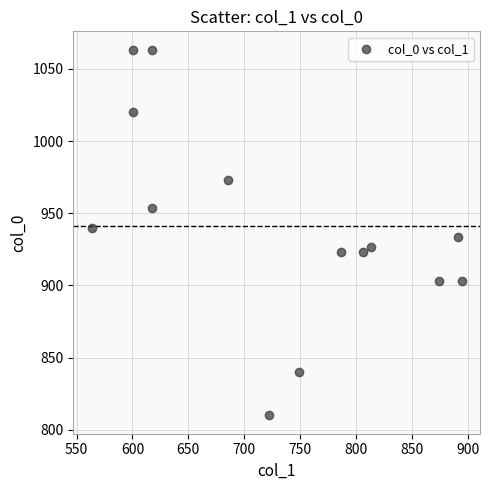

What is the range of Y values (max minus min)?

253.3